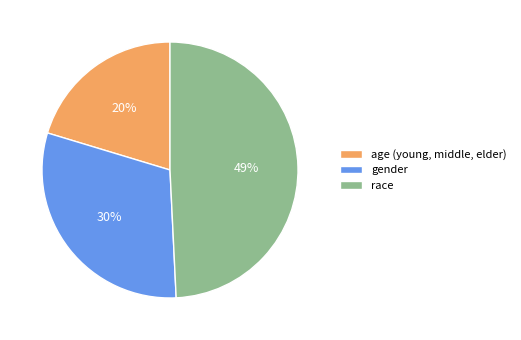

Is there a majority slice in this chart?

No